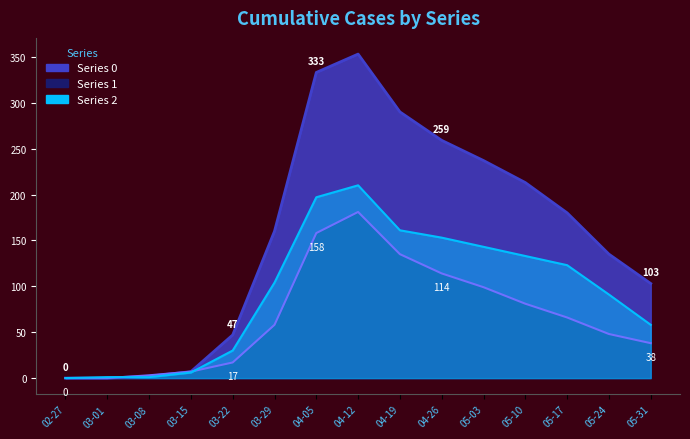

Rank the series by their average value, from highest to lowest.

0, 2, 1